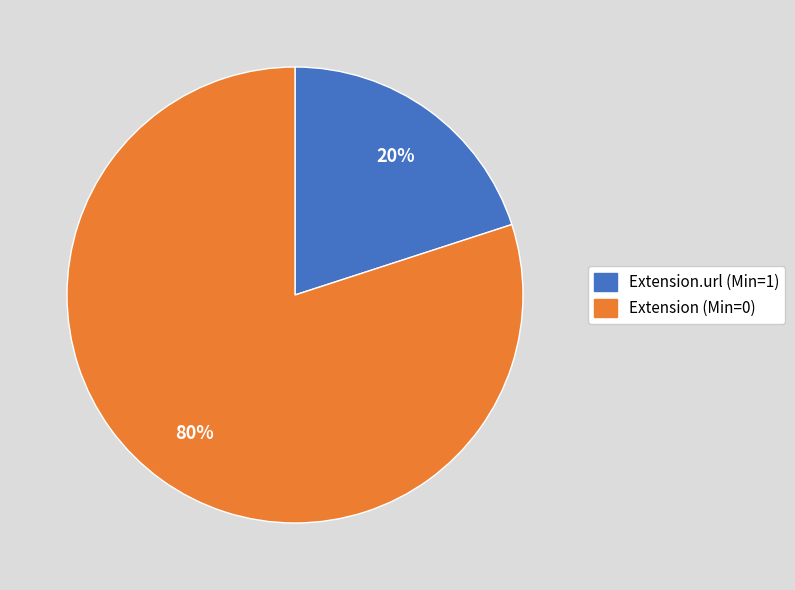

Is there any slice that represents more than half of the pie?

Yes